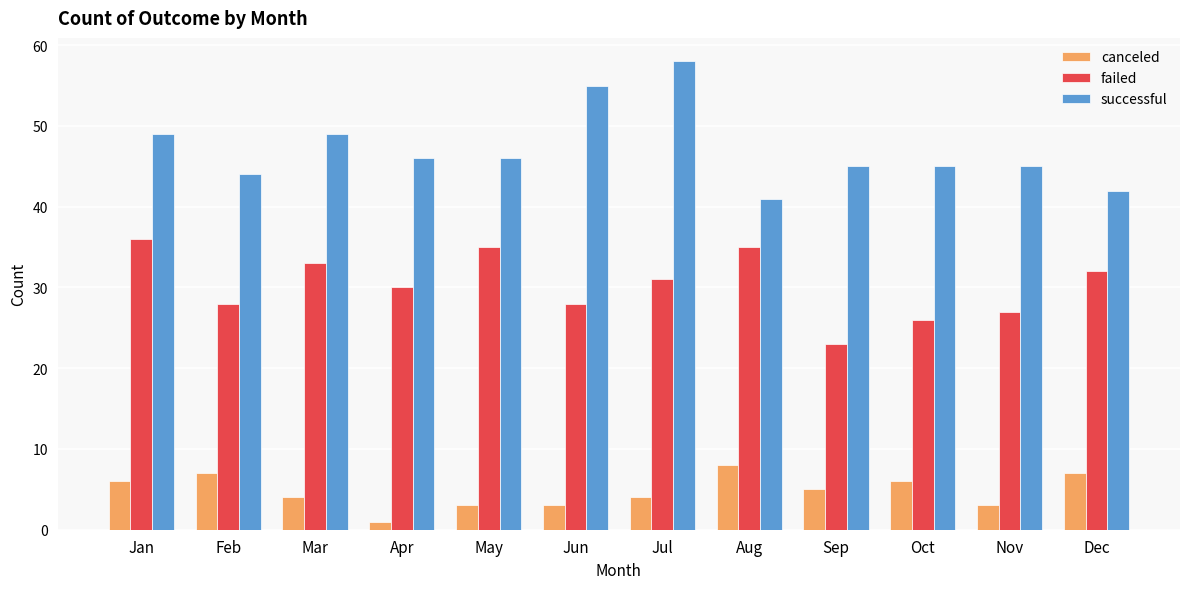

At Oct, list the series in order from largest to smallest.

successful, failed, canceled